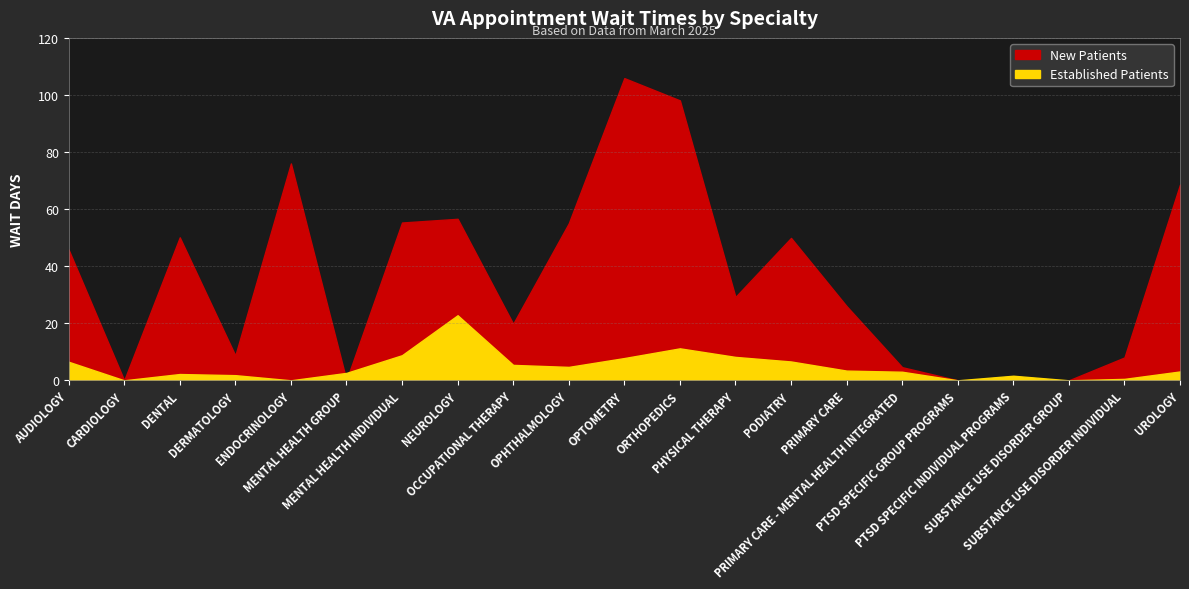

Reading right to left, what are all the values shown in this chart?

EstablishedPatients: UROLOGY=3.1	SUBSTANCE USE DISORDER INDIVIDUAL=0.5	SUBSTANCE USE DISORDER GROUP=0.0	PTSD SPECIFIC INDIVIDUAL PROGRAMS=1.6	PTSD SPECIFIC GROUP PROGRAMS=0.0	PRIMARY CARE - MENTAL HEALTH INTEGRATED=3.0	PRIMARY CARE=3.4	PODIATRY=6.6	PHYSICAL THERAPY=8.2	ORTHOPEDICS=11.2	OPTOMETRY=7.8	OPHTHALMOLOGY=4.7	OCCUPATIONAL THERAPY=5.4	NEUROLOGY=22.8	MENTAL HEALTH INDIVIDUAL=8.8	MENTAL HEALTH GROUP=2.6	ENDOCRINOLOGY=0.0	DERMATOLOGY=1.8	DENTAL=2.2	CARDIOLOGY=0.0	AUDIOLOGY=6.5
NewPatients: UROLOGY=68.6	SUBSTANCE USE DISORDER INDIVIDUAL=8.0	SUBSTANCE USE DISORDER GROUP=0.0	PTSD SPECIFIC INDIVIDUAL PROGRAMS=0.0	PTSD SPECIFIC GROUP PROGRAMS=0.0	PRIMARY CARE - MENTAL HEALTH INTEGRATED=4.6	PRIMARY CARE=26.0	PODIATRY=49.9	PHYSICAL THERAPY=29.2	ORTHOPEDICS=98.1	OPTOMETRY=105.9	OPHTHALMOLOGY=55.0	OCCUPATIONAL THERAPY=19.8	NEUROLOGY=56.6	MENTAL HEALTH INDIVIDUAL=55.3	MENTAL HEALTH GROUP=0.0	ENDOCRINOLOGY=76.0	DERMATOLOGY=8.7	DENTAL=50.1	CARDIOLOGY=0.0	AUDIOLOGY=45.8